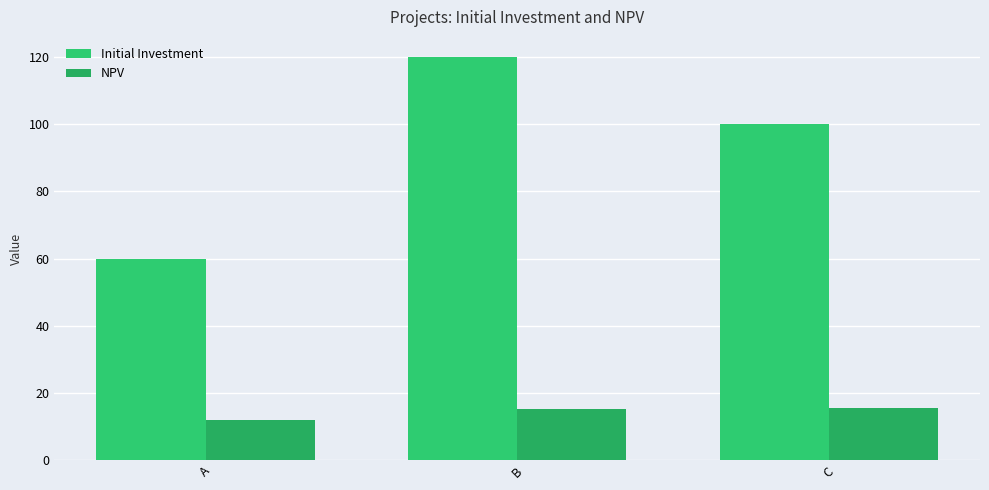

List the labels in order of NPV value, smallest first.

A, B, C